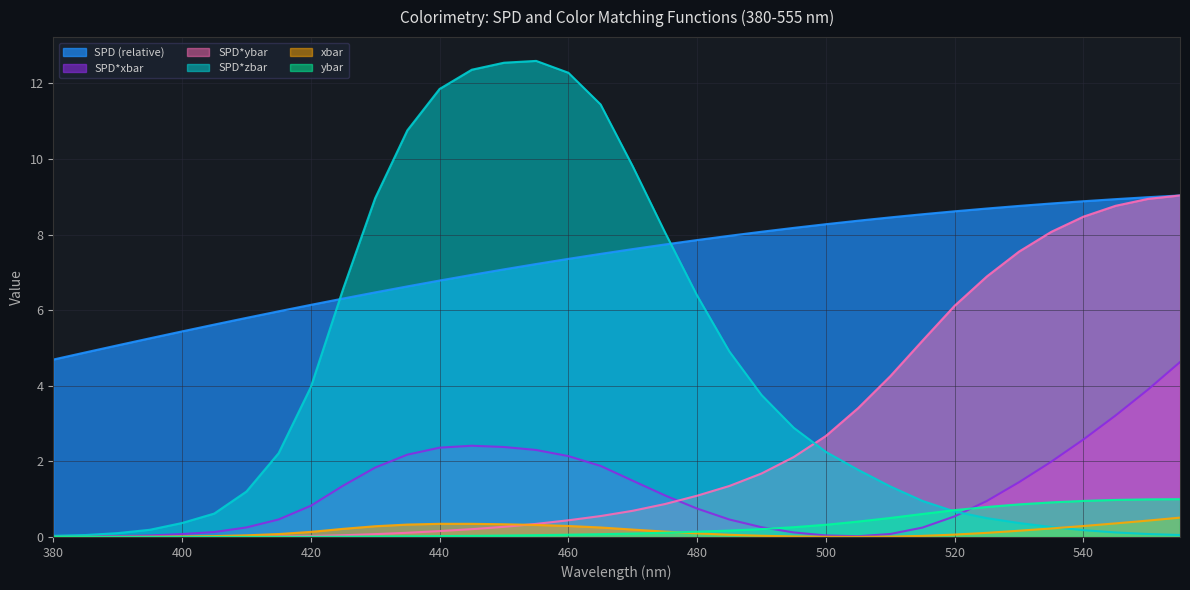

How many lines are shown in the chart?

6